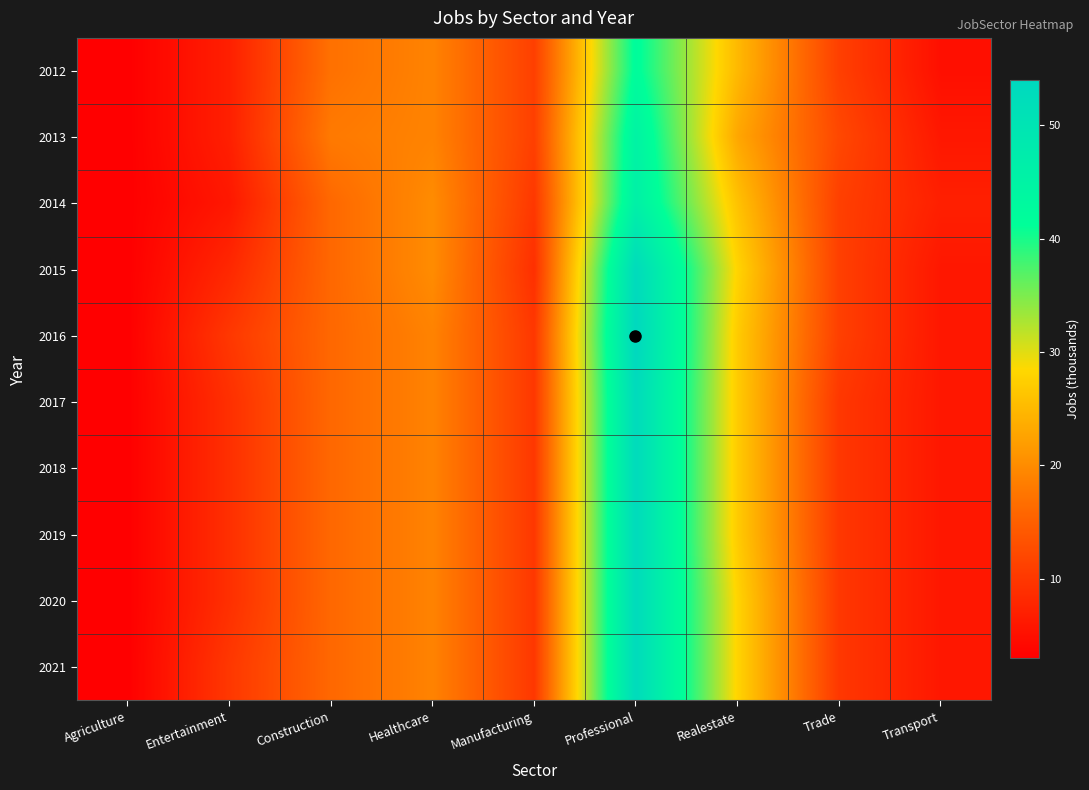

Reading left to right, what are all the values shown in this chart?

2012: Agriculture=3	Entertainment=7	Construction=17	Healthcare=19	Manufacturing=11	Professional=42	Realestate=25	Trade=11	Transport=5
2013: Agriculture=3	Entertainment=7	Construction=18	Healthcare=19	Manufacturing=11	Professional=45	Realestate=23	Trade=12	Transport=6
2014: Agriculture=3	Entertainment=6	Construction=16	Healthcare=20	Manufacturing=10	Professional=46	Realestate=26	Trade=11	Transport=7
2015: Agriculture=3	Entertainment=8	Construction=16	Healthcare=20	Manufacturing=9	Professional=53	Realestate=28	Trade=11	Transport=6
2016: Agriculture=3	Entertainment=10	Construction=16	Healthcare=19	Manufacturing=10	Professional=54	Realestate=27	Trade=11	Transport=6
2017: Agriculture=3	Entertainment=9	Construction=16	Healthcare=19	Manufacturing=10	Professional=53	Realestate=27	Trade=10	Transport=6
2018: Agriculture=3	Entertainment=9	Construction=16	Healthcare=19	Manufacturing=10	Professional=53	Realestate=27	Trade=10	Transport=6
2019: Agriculture=3	Entertainment=9	Construction=16	Healthcare=19	Manufacturing=10	Professional=53	Realestate=27	Trade=10	Transport=6
2020: Agriculture=3	Entertainment=9	Construction=16	Healthcare=19	Manufacturing=10	Professional=53	Realestate=28	Trade=10	Transport=6
2021: Agriculture=3	Entertainment=10	Construction=16	Healthcare=19	Manufacturing=10	Professional=53	Realestate=28	Trade=10	Transport=6